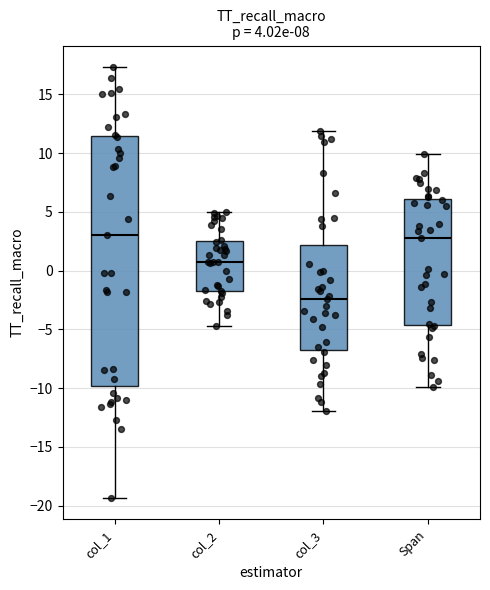

Comparing the boxes themselves (not the whiskers), which one is the tallest?

col_1